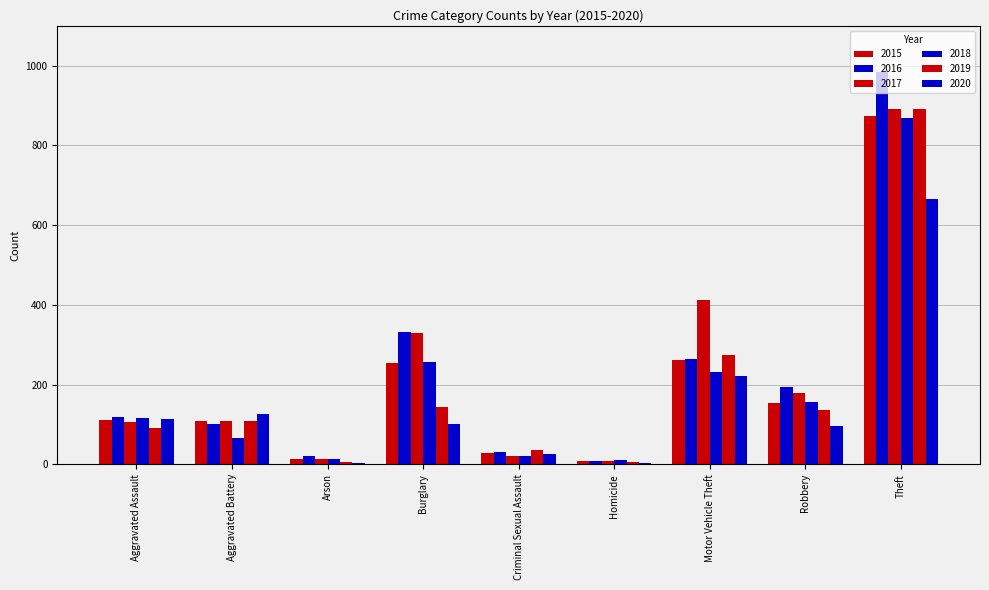

How many categories are shown in the chart?

9